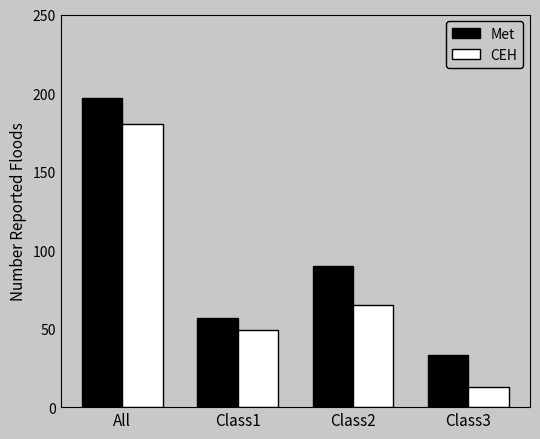

What is the label of the 1st bar from the right?

Class3